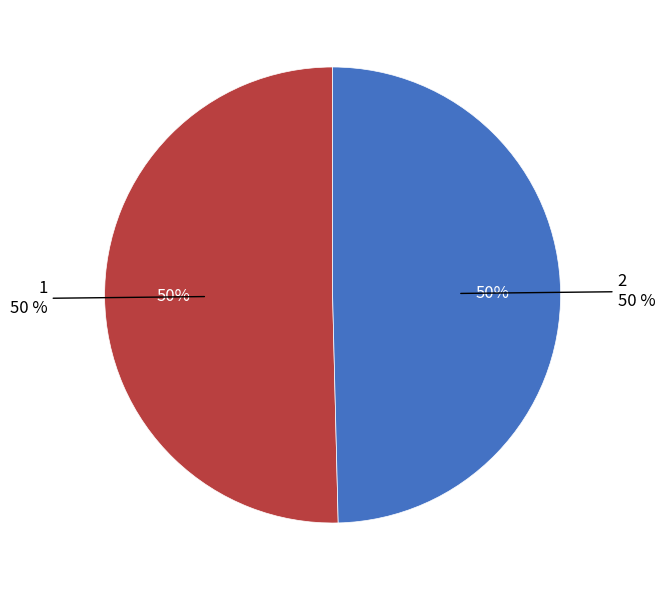

What percentage is the 2 slice, to the nearest percent?

50%